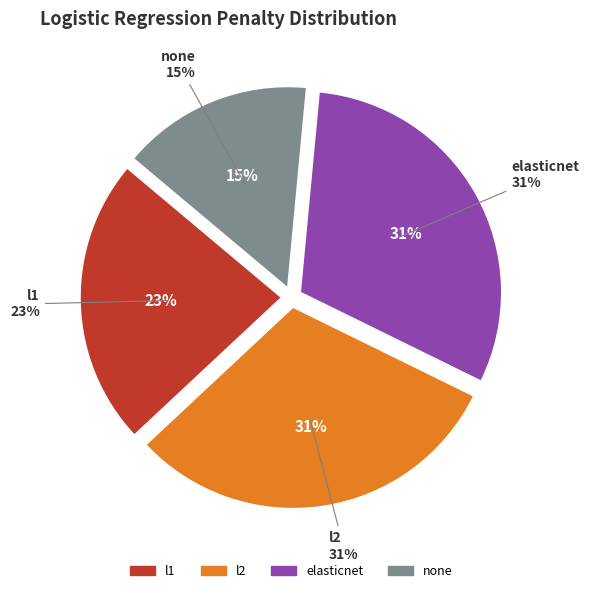

True or false: none accounts for 8% of the total.

False